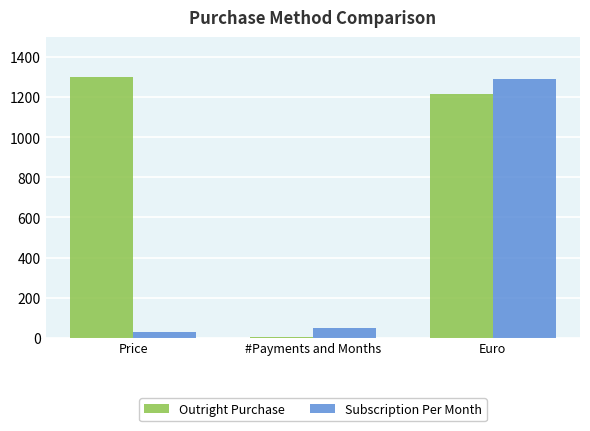

What is the approximate value of Outright Purchase at Euro?

1216.8